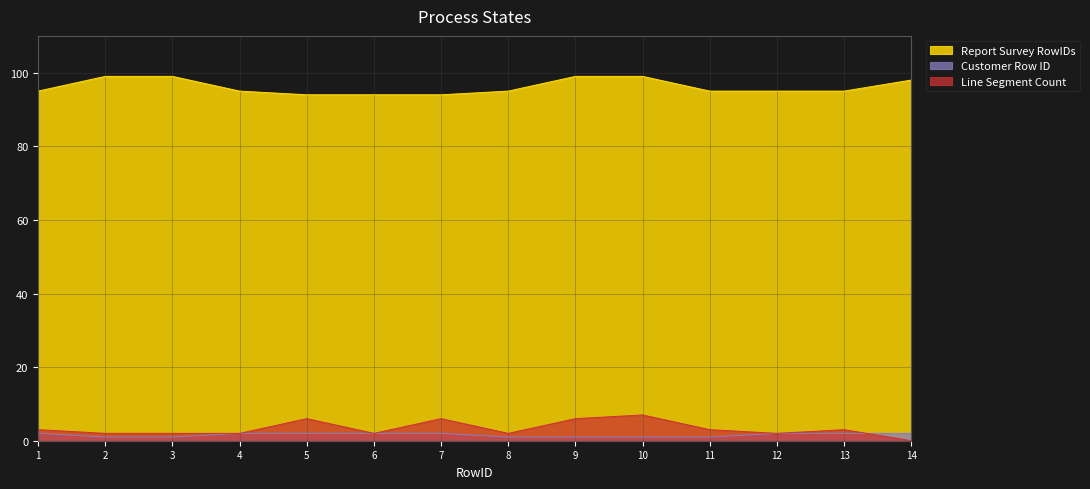

Rank the series at 1 from lowest to highest value.

Customer Row ID, Line Segment Count, Report Survey RowIDs